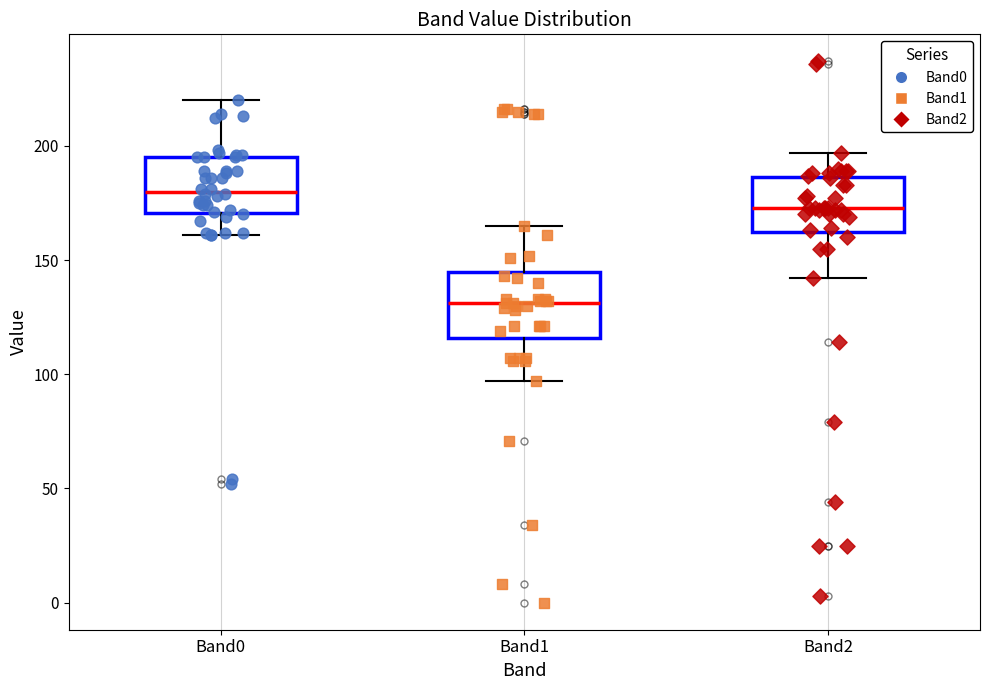

Which box has the highest median line?

Band0